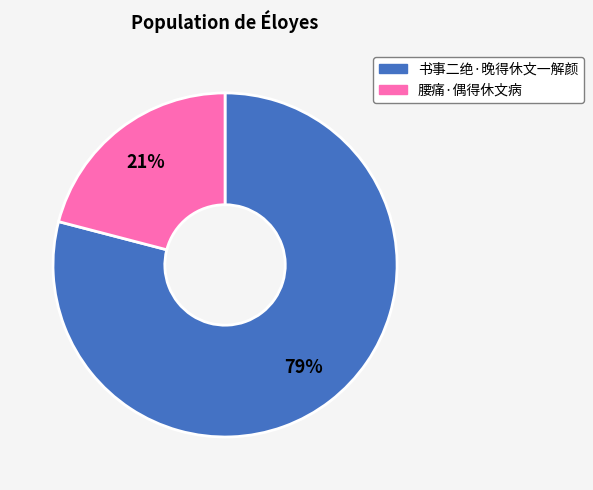

Do 腰痛·偶得休文病 and 书事二绝·晚得休文一解颜 together represent more than half of the pie?

Yes